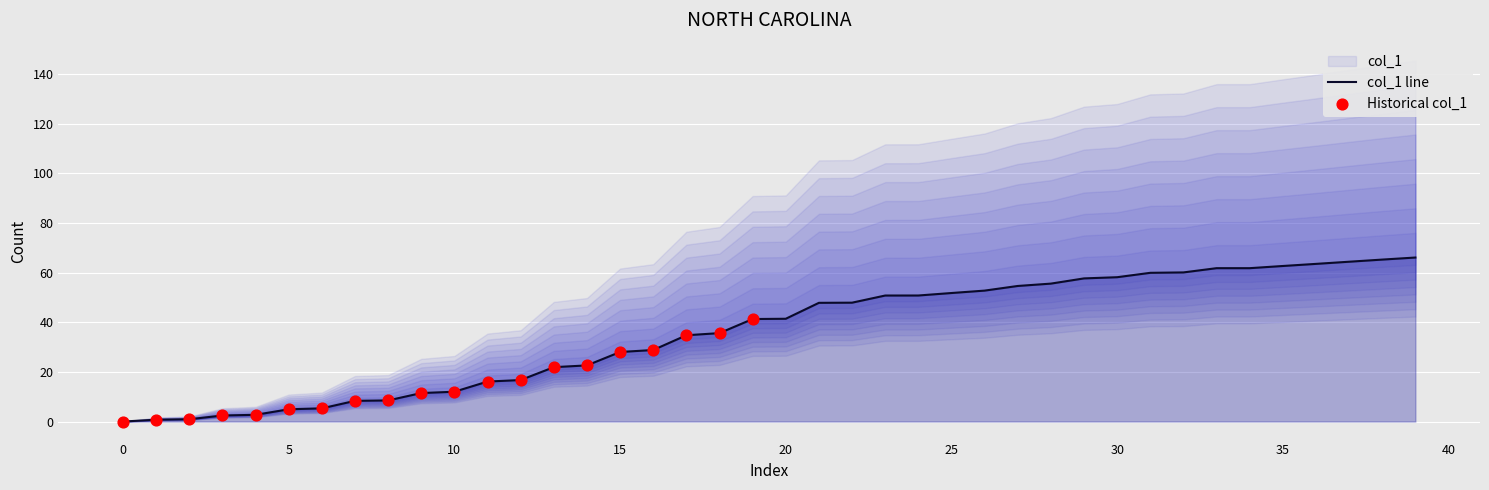

Which has a higher value, 10 or 24?

24